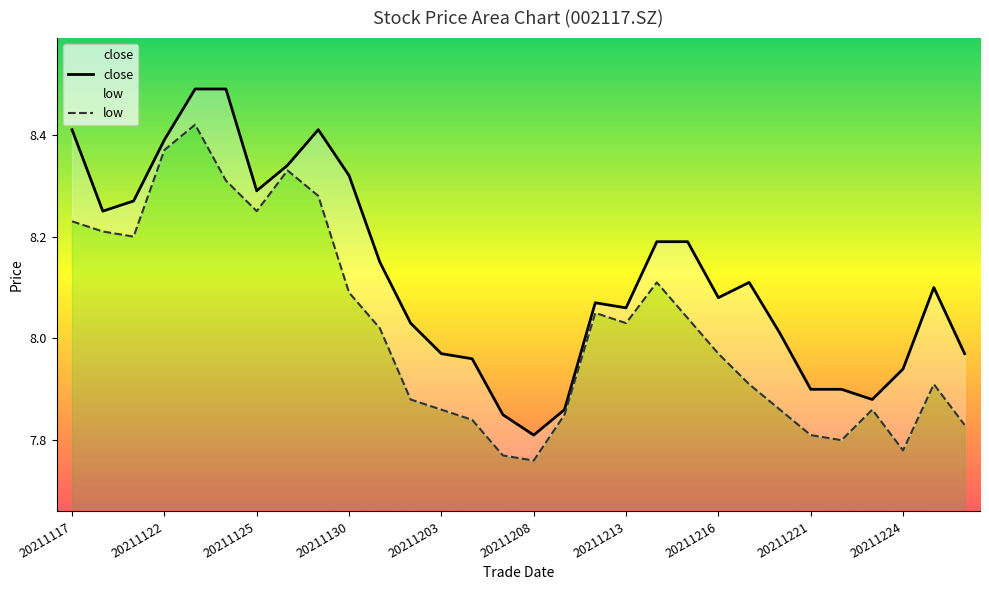

What is the difference between the maximum and minimum values in the low series?

0.7